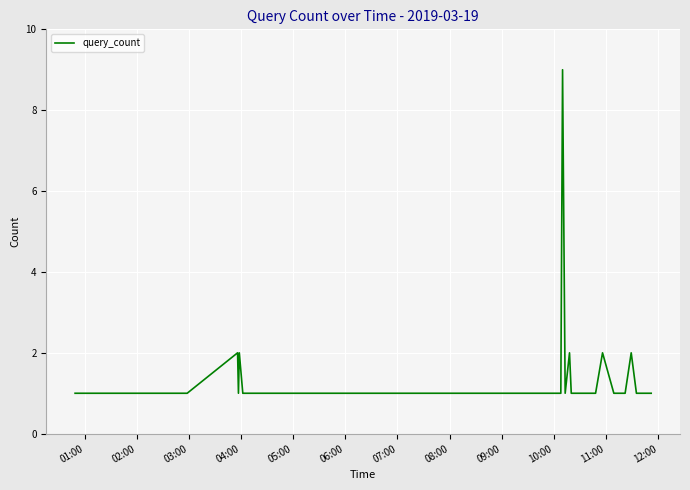

What is the maximum value shown in the chart?

9